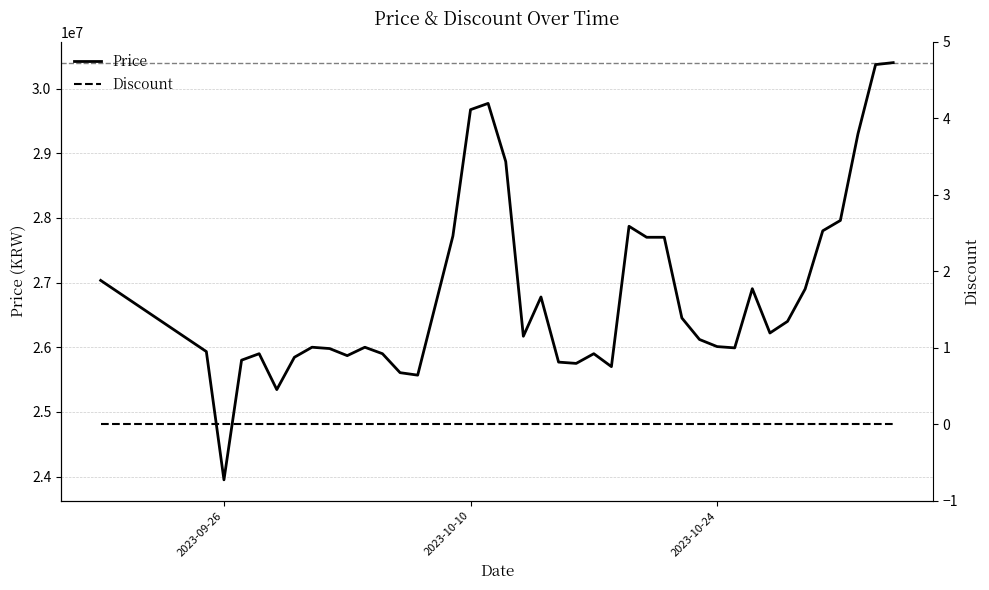

What is the maximum value for Price?

30399990